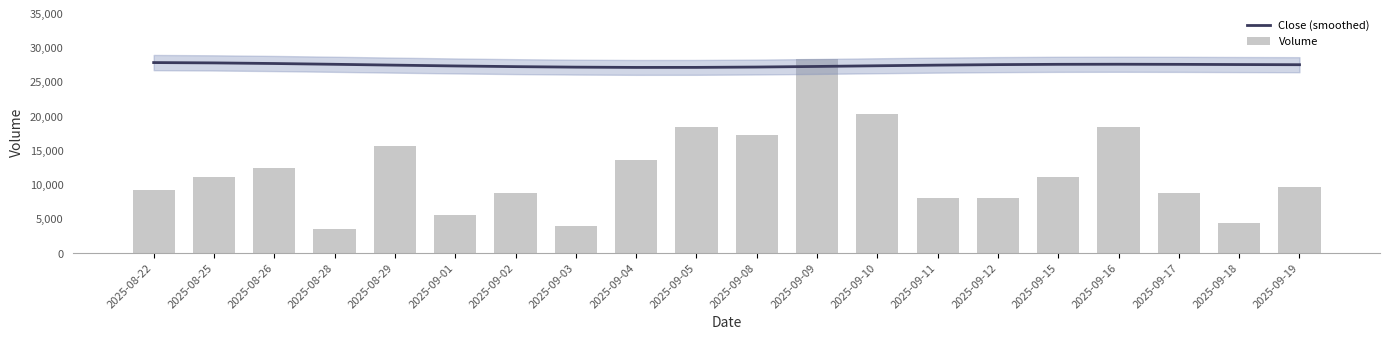

The value of Volume at 2025-08-22 is 9200.0. True or false?

True